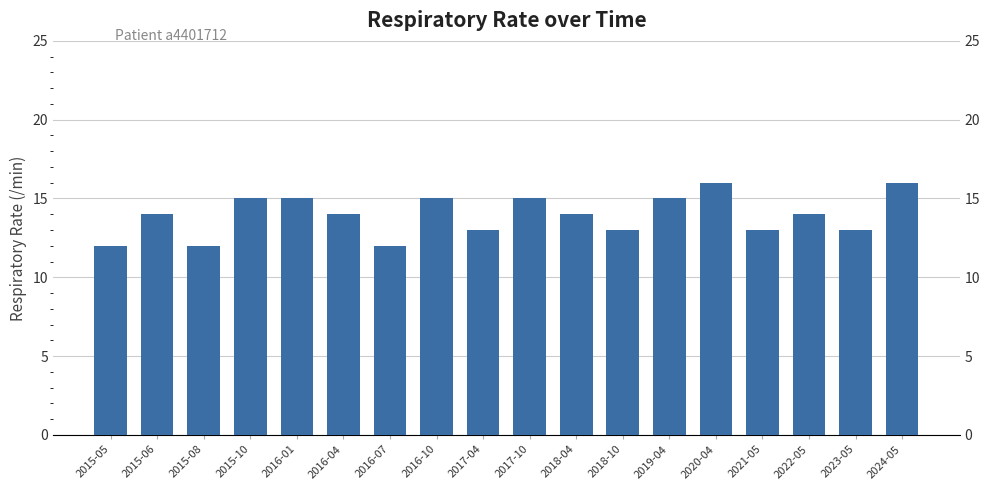

What is the value of the 2nd bar from the left?

14